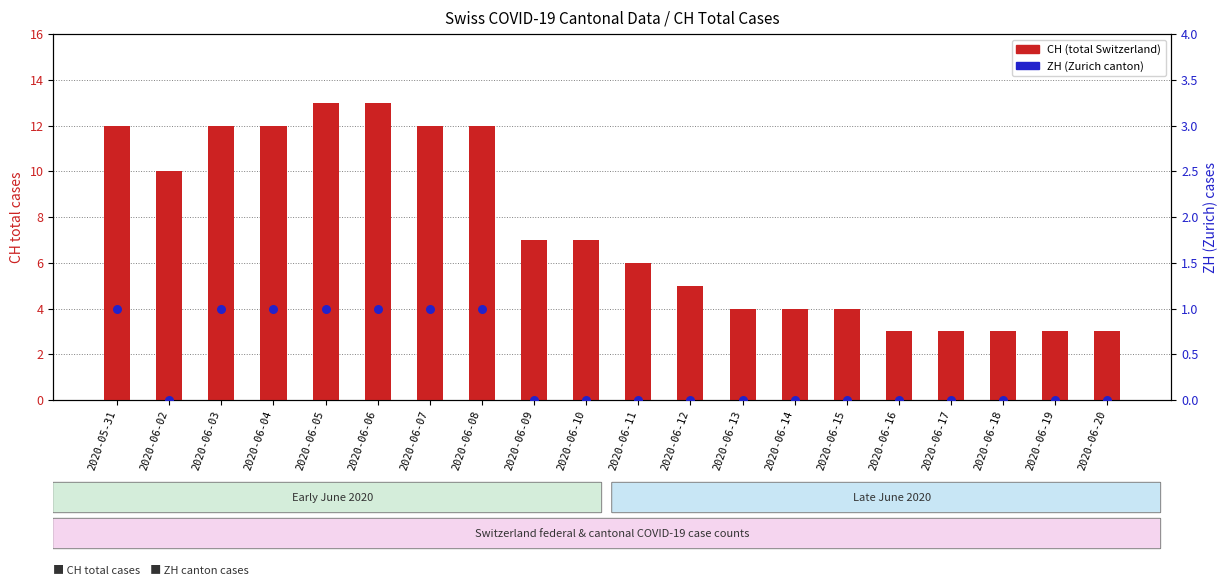

What are all the series names shown in the legend?

CH (total Switzerland), ZH (Zurich canton)